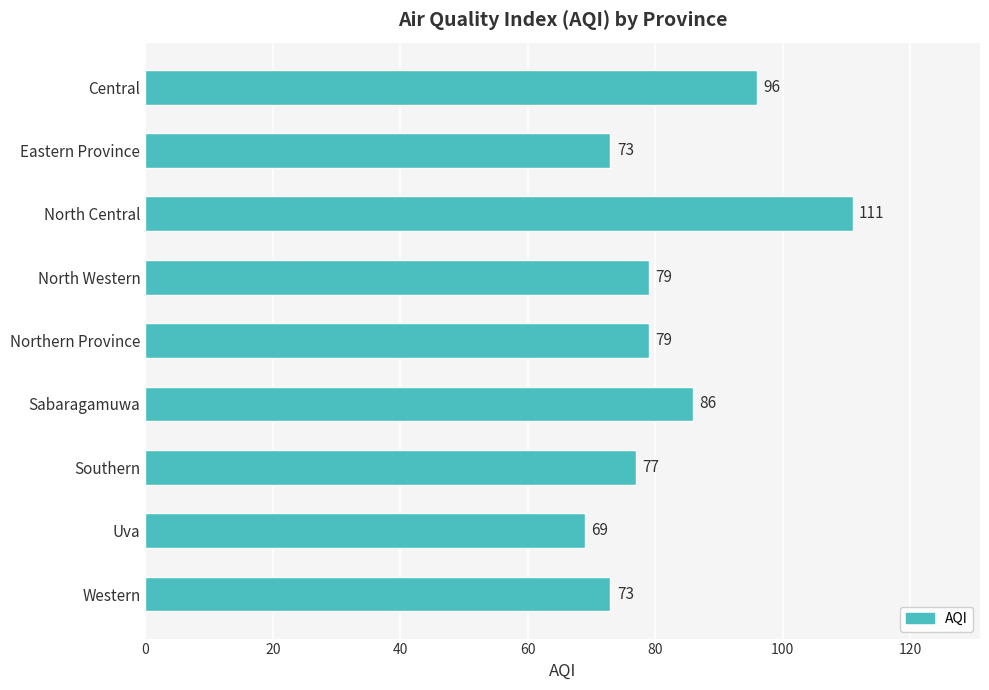

What is the label of the 7th bar from the bottom?

North Central